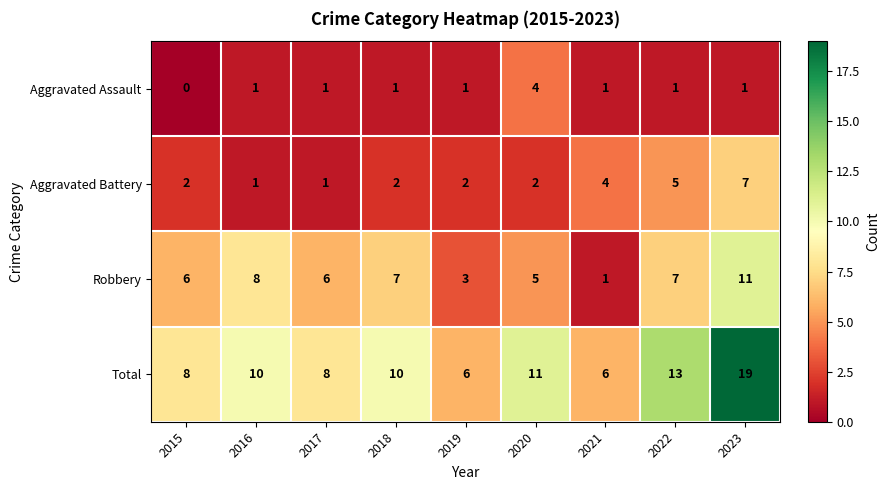

What is the difference between the maximum and minimum values in the Aggravated Battery series?

6